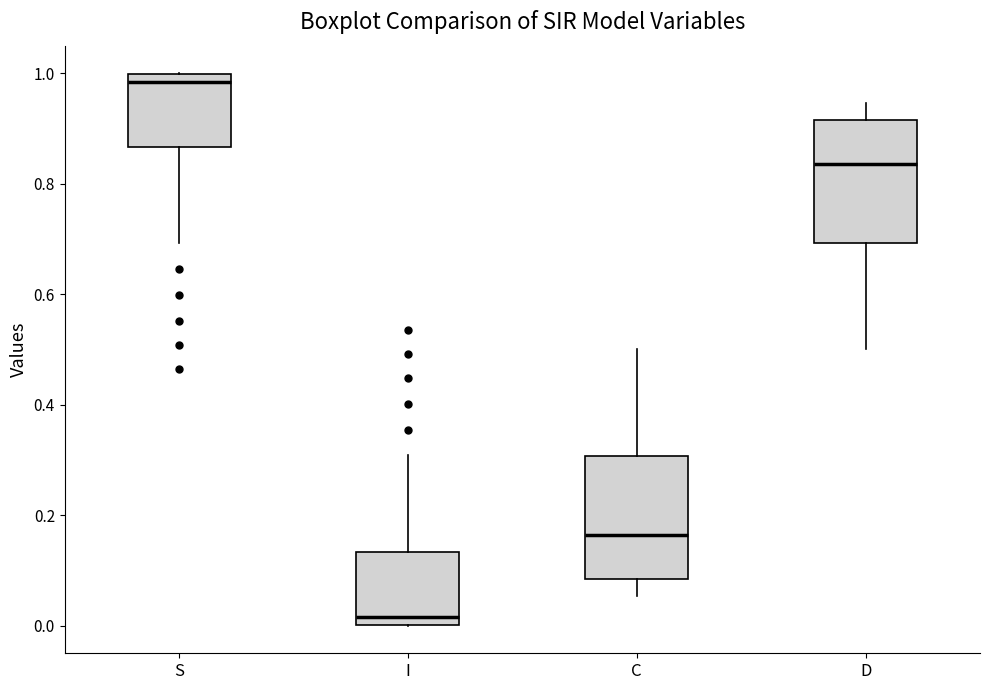

Reading left to right, transcribe this box plot: for each box, give where its median line is, the range the box spans, and where its two whiskers end, as read against the y-axis. The values are not printed on the chart, so give them approximately, as read against the axis.

S: median 0.98, box 0.86 to 1.00, whiskers 0.70 to 1.00
I: median 0.02, box 0.00 to 0.14, whiskers 0.00 to 0.30
C: median 0.16, box 0.08 to 0.30, whiskers 0.06 to 0.50
D: median 0.84, box 0.70 to 0.92, whiskers 0.50 to 0.94